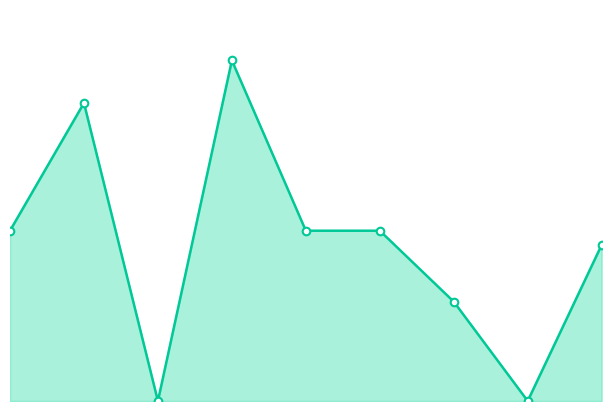

At how many categories does at least one series exceed 1?

7